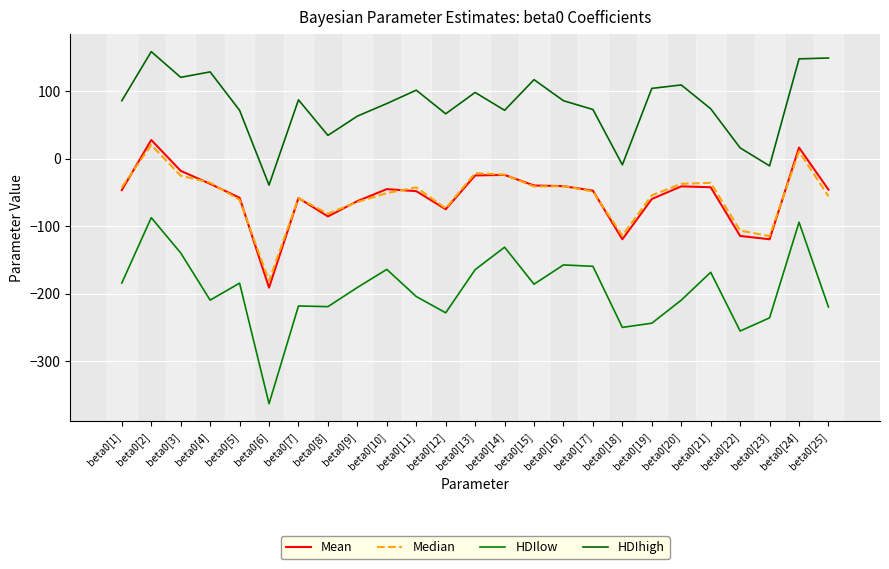

Read the Mean value at beta0[19].

-59.6